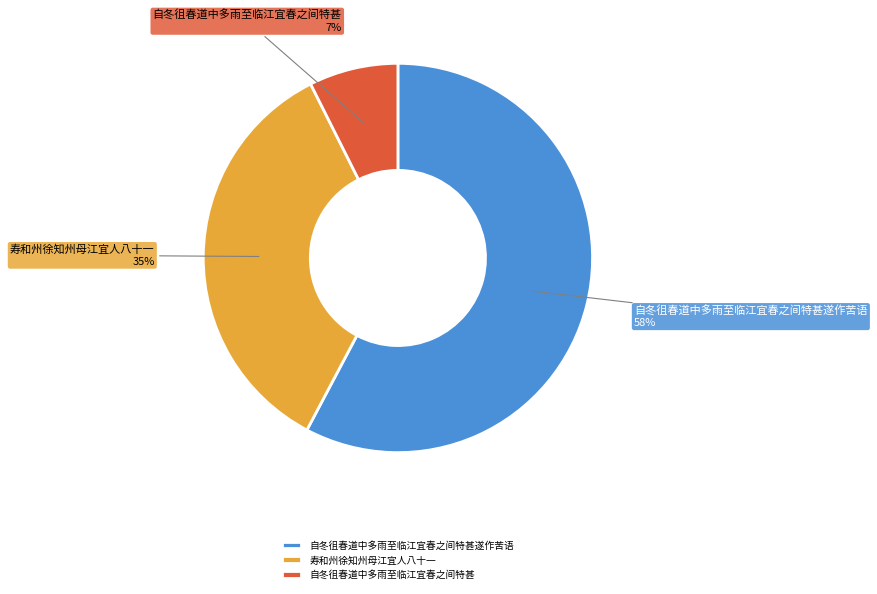

Does 自冬徂春道中多雨至临江宜春之间特甚 represent more than half of the total?

No